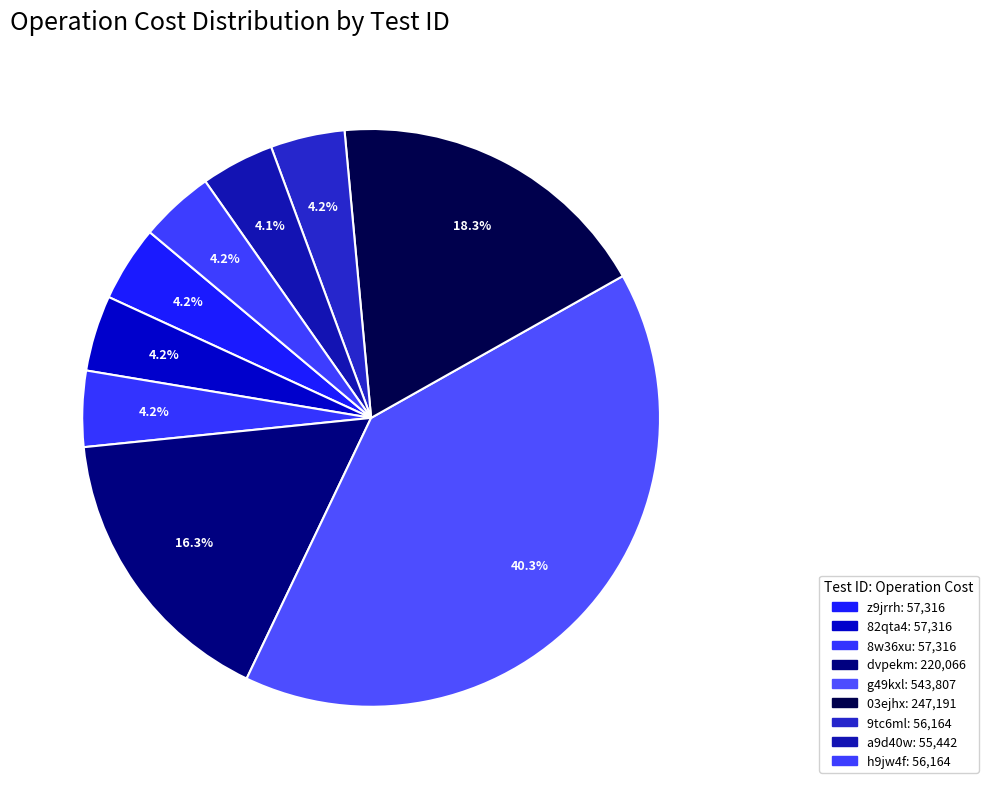

What is the change in value from 8w36xu to a9d40w?

-1874